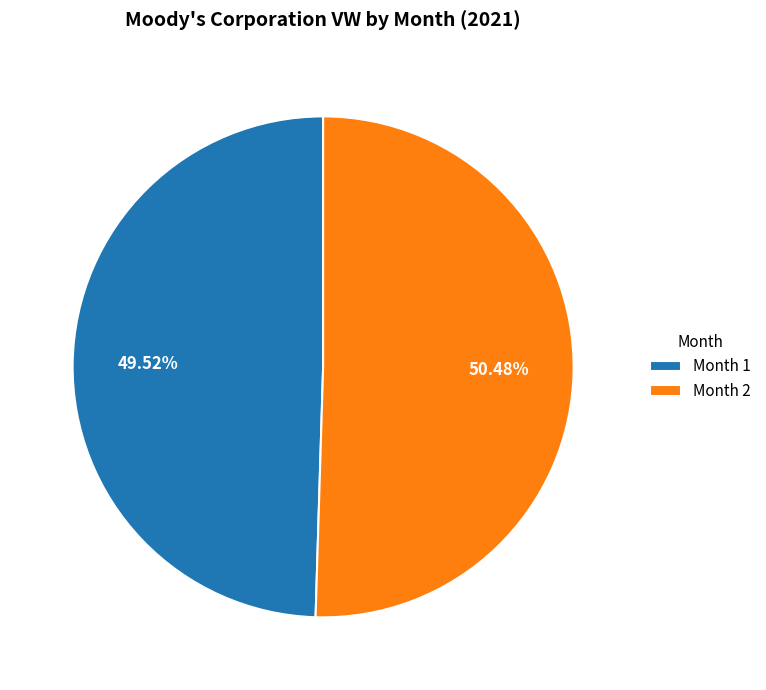

Count the number of slices in the pie.

2